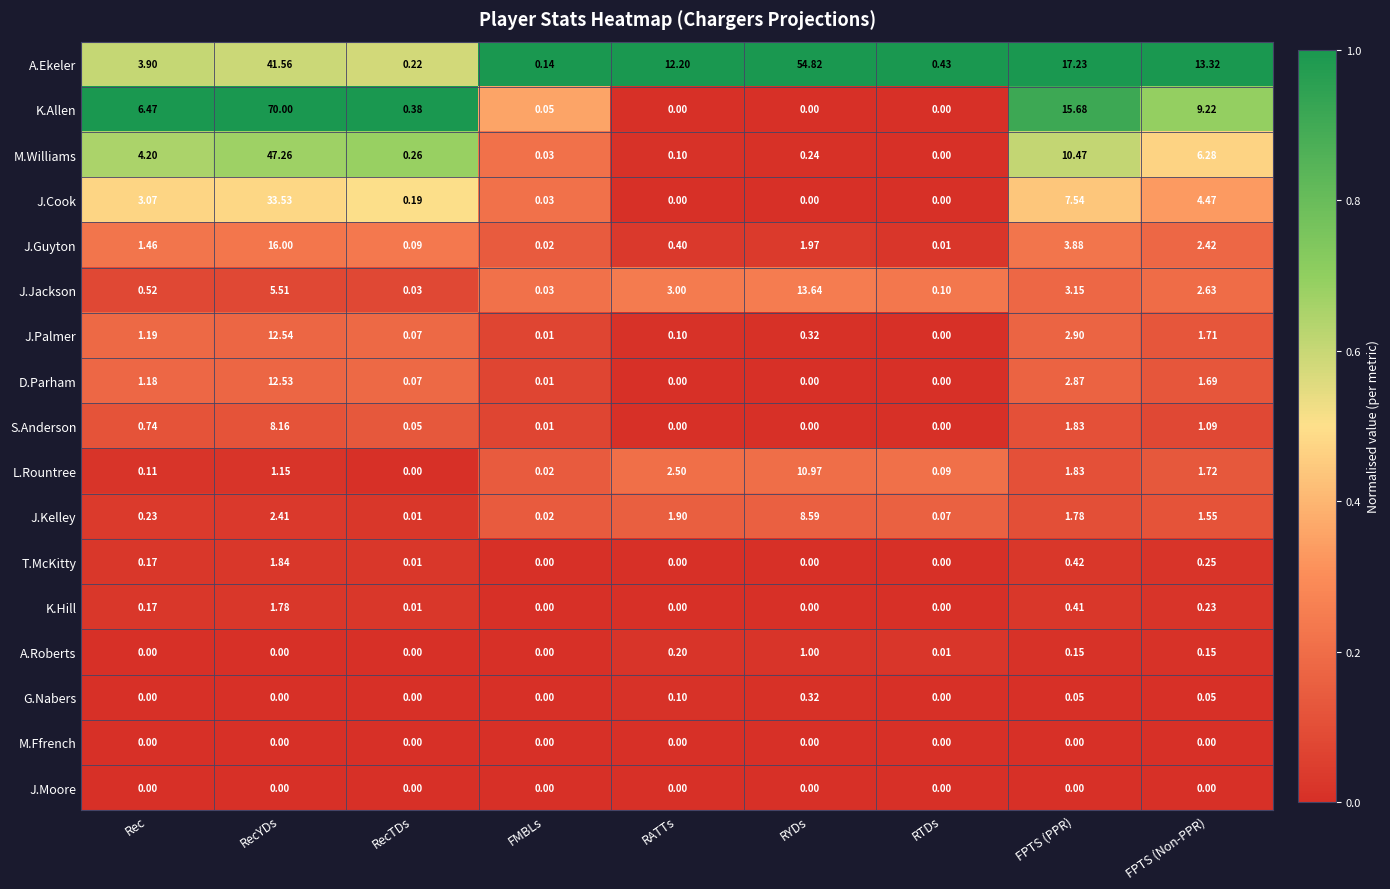

Which series has the largest total across all categories?

A.Ekeler